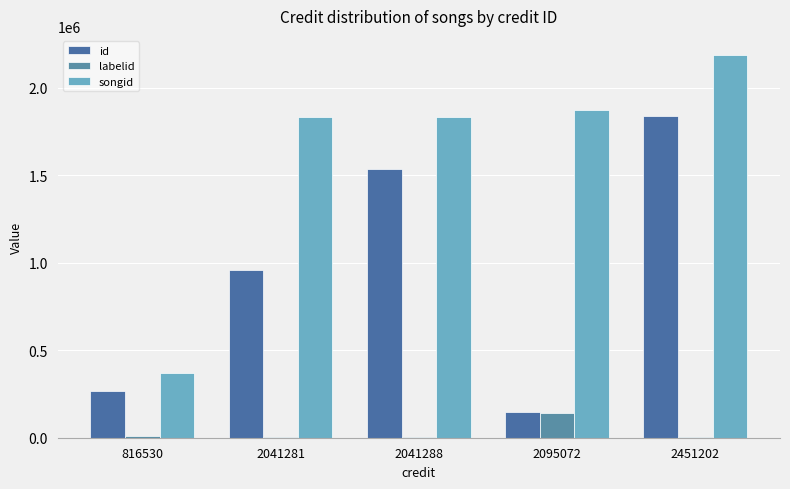

What is the average value of the id series?

951032